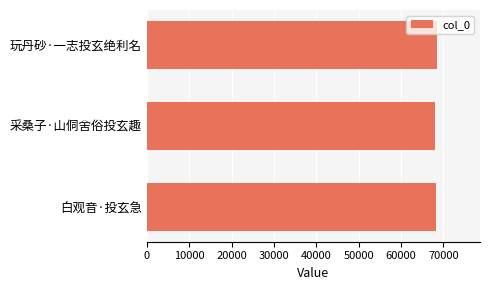

Approximately how many times larger is the value at 白观音·投玄急 compared to 采桑子·山侗舍俗投玄趣?

1.0